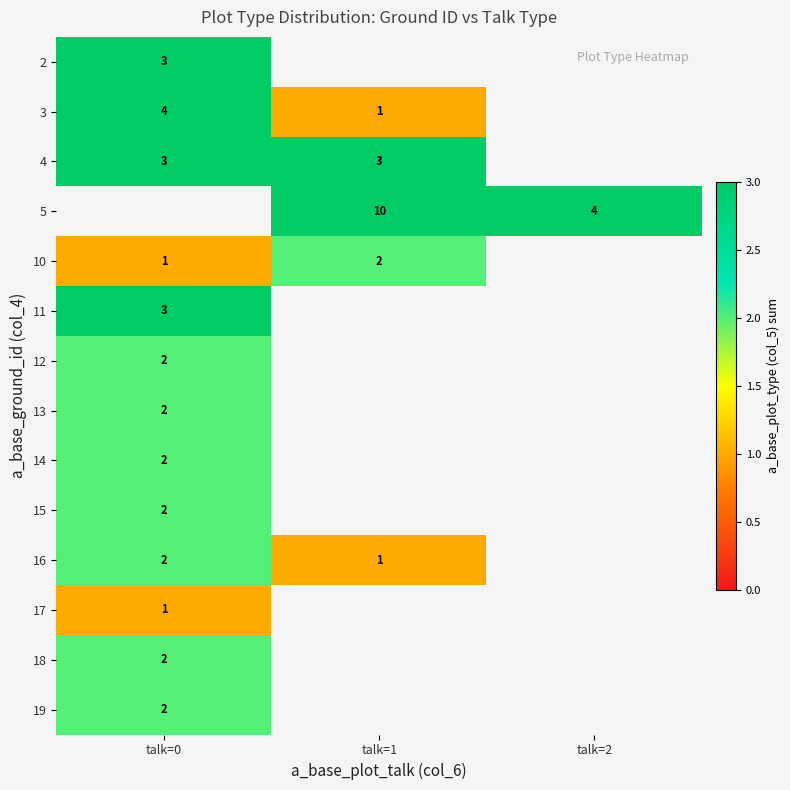

Which label corresponds to the largest value in the chart?

talk=1